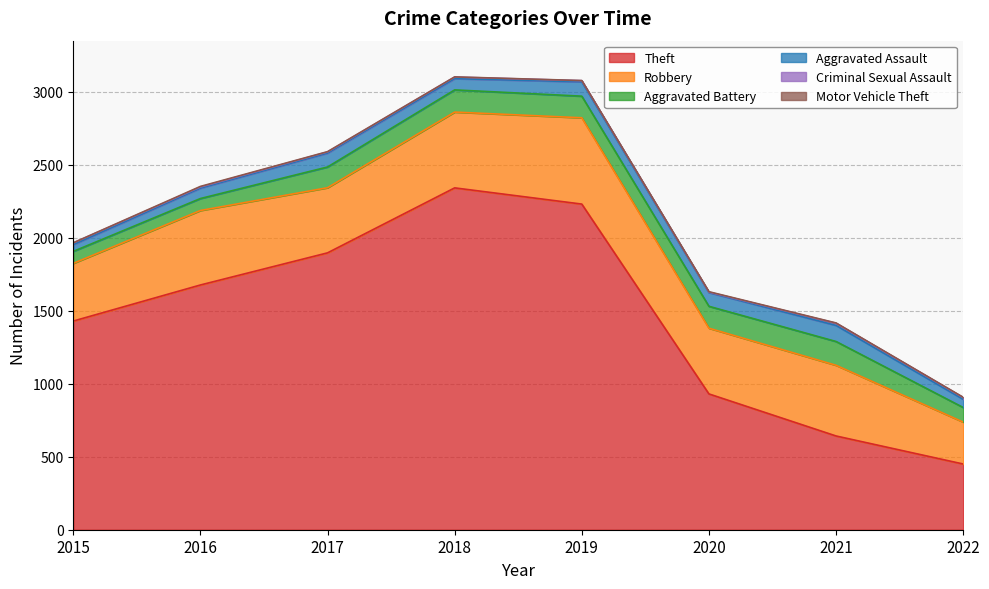

Between 2017 and 2022, which series saw the biggest shift?

Theft